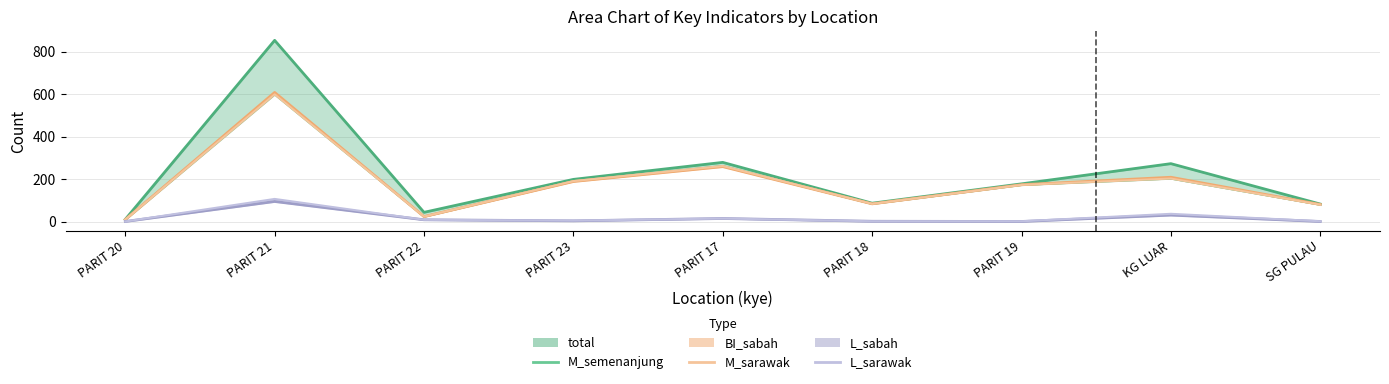

List the labels in order of L_sarawak value, smallest first.

PARIT 20, PARIT 19, SG PULAU, PARIT 18, PARIT 23, PARIT 22, PARIT 17, KG LUAR, PARIT 21